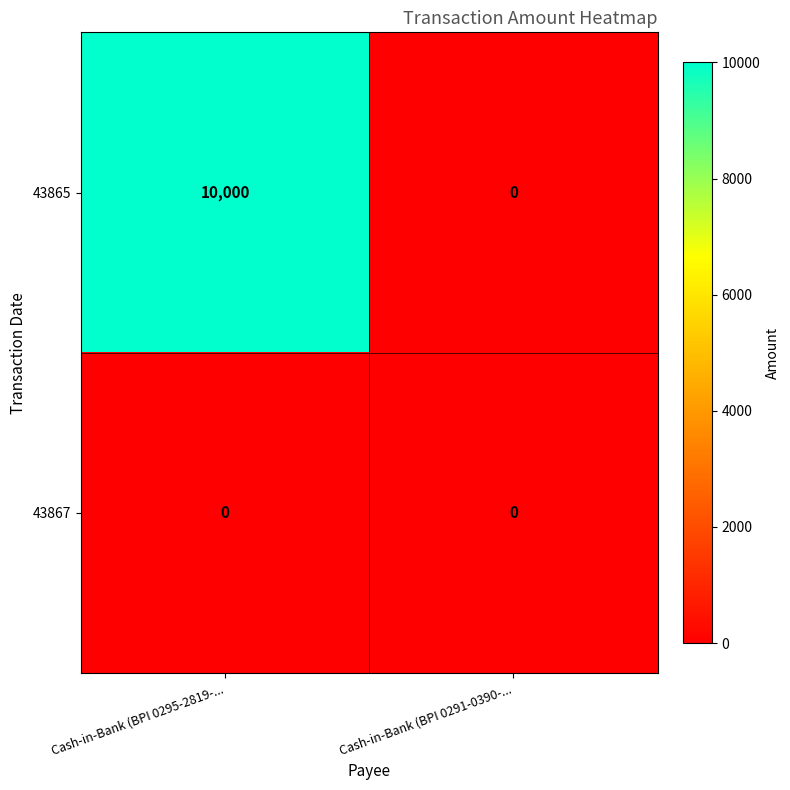

Reading left to right, what are all the values shown in this chart?

43865: Cash-in-Bank (BPI 0295-2819-...=10000	Cash-in-Bank (BPI 0291-0390-...=0
43867: Cash-in-Bank (BPI 0295-2819-...=0	Cash-in-Bank (BPI 0291-0390-...=0